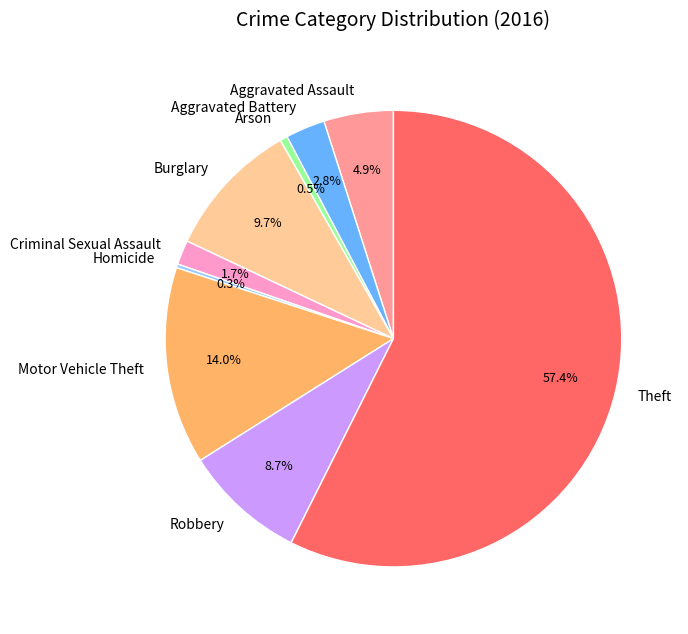

Which category has the biggest portion of the pie?

Theft